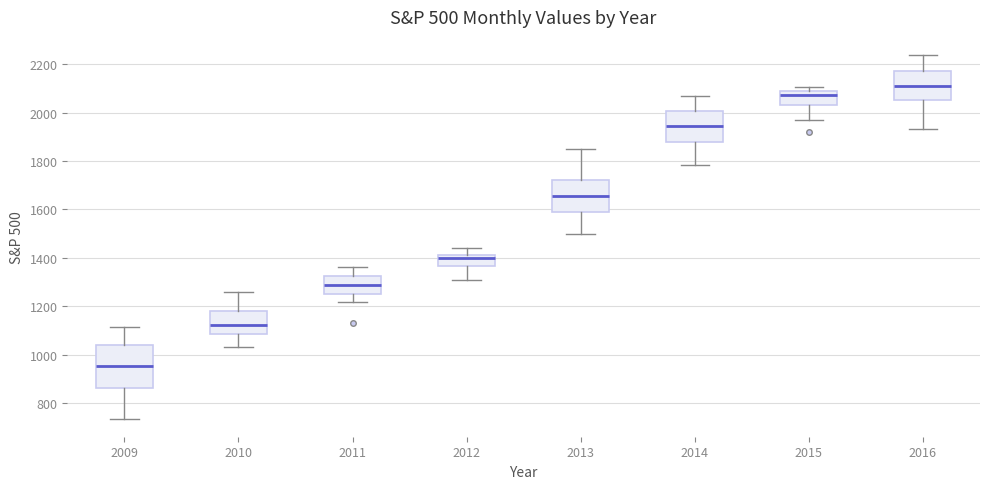

Which box is the tallest, from its lower edge to its upper edge?

2009